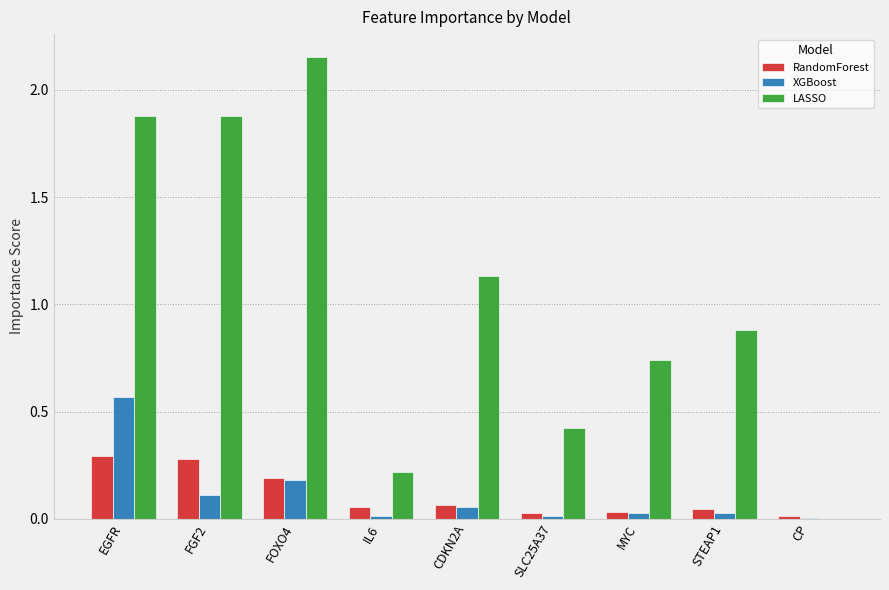

Is it true that XGBoost equals 0.1 at FGF2?

True